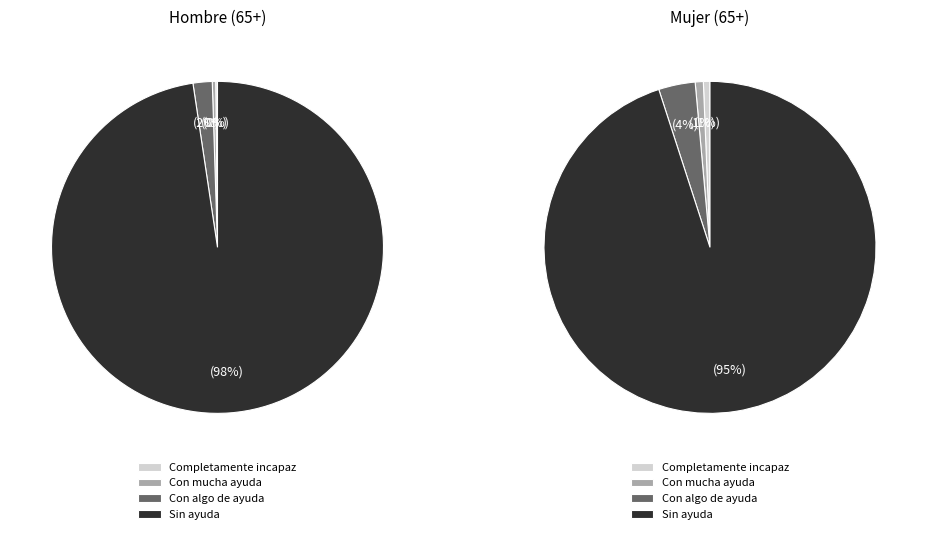

Is it true that Sin ayuda is 99% of the pie?

False